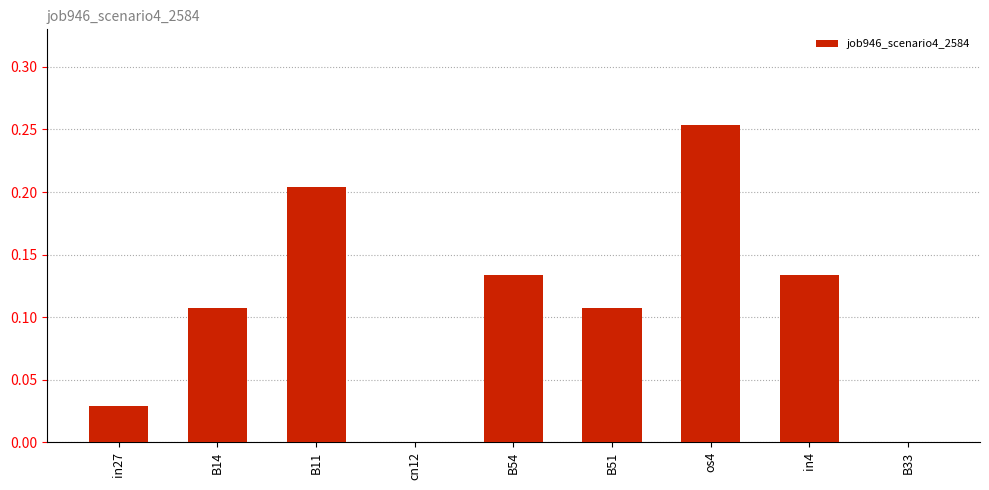

What is the sum of all values?

1.0